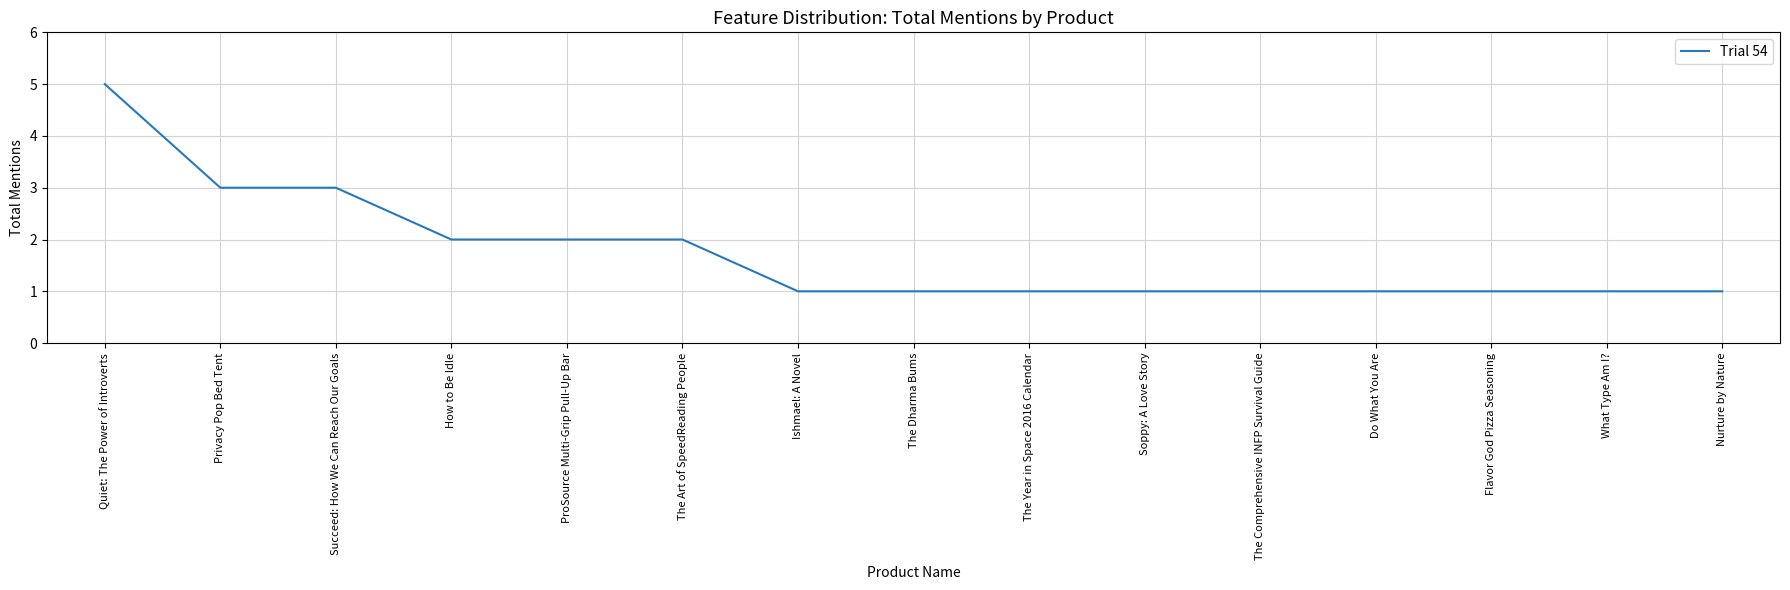

What is the difference between the second highest and minimum values?

2